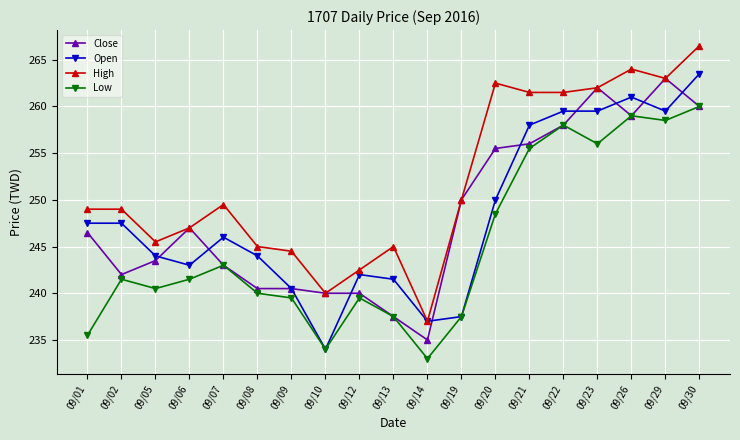

True or false: High and Low intersect in this chart.

False